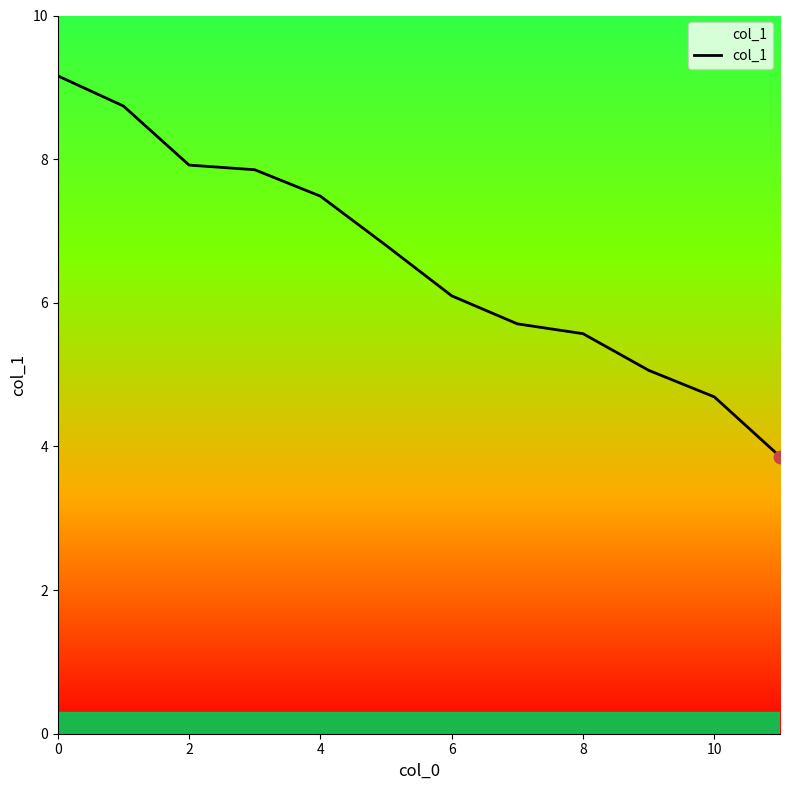

What is the difference between the maximum and minimum values?

5.3